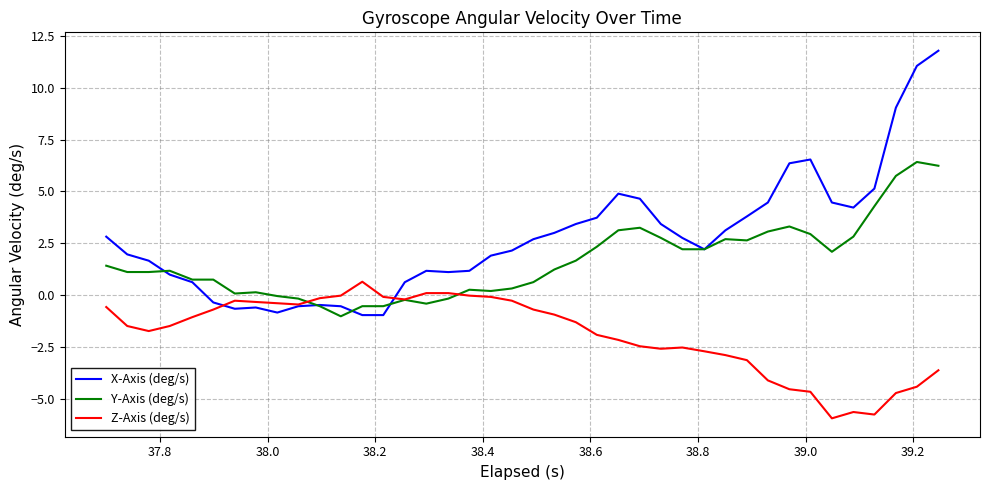

Which series has the largest total across all categories?

X-Axis (deg/s)